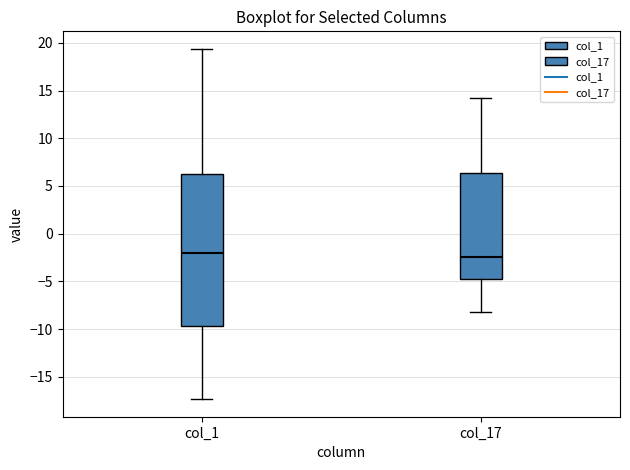

Reading left to right, read every box against the y-axis: the position of its median line, the range the box covers, and the ends of its whiskers. The values are not printed on the chart, so give them approximately, as read against the axis.

col_1: median -2.0, box -9.5 to 6.0, whiskers -17.5 to 19.5
col_17: median -2.5, box -5.0 to 6.5, whiskers -8.0 to 14.0